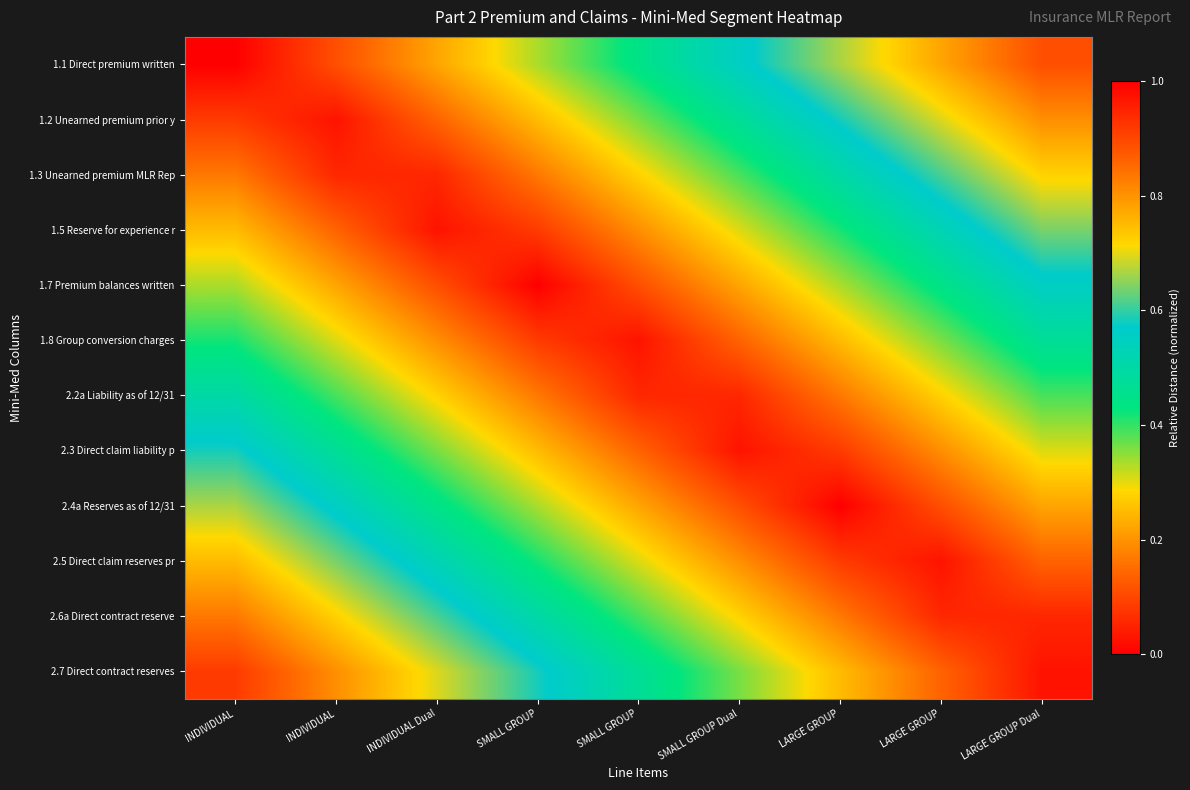

Reading left to right, what are all the values shown in this chart?

1.1 Direct premium written: INDIVIDUAL=0.0	INDIVIDUAL=0.1	INDIVIDUAL Dual=0.2	SMALL GROUP=0.3	SMALL GROUP=0.4	SMALL GROUP Dual=0.6	LARGE GROUP=0.7	LARGE GROUP=0.8	LARGE GROUP Dual=0.9
1.2 Unearned premium prior y: INDIVIDUAL=0.1	INDIVIDUAL=0.0	INDIVIDUAL Dual=0.1	SMALL GROUP=0.2	SMALL GROUP=0.4	SMALL GROUP Dual=0.5	LARGE GROUP=0.6	LARGE GROUP=0.7	LARGE GROUP Dual=0.8
1.3 Unearned premium MLR Rep: INDIVIDUAL=0.2	INDIVIDUAL=0.1	INDIVIDUAL Dual=0.1	SMALL GROUP=0.2	SMALL GROUP=0.3	SMALL GROUP Dual=0.4	LARGE GROUP=0.5	LARGE GROUP=0.6	LARGE GROUP Dual=0.7
1.5 Reserve for experience r: INDIVIDUAL=0.2	INDIVIDUAL=0.1	INDIVIDUAL Dual=0.0	SMALL GROUP=0.1	SMALL GROUP=0.2	SMALL GROUP Dual=0.3	LARGE GROUP=0.4	LARGE GROUP=0.5	LARGE GROUP Dual=0.6
1.7 Premium balances written: INDIVIDUAL=0.3	INDIVIDUAL=0.2	INDIVIDUAL Dual=0.1	SMALL GROUP=0.0	SMALL GROUP=0.1	SMALL GROUP Dual=0.2	LARGE GROUP=0.3	LARGE GROUP=0.4	LARGE GROUP Dual=0.6
1.8 Group conversion charges: INDIVIDUAL=0.4	INDIVIDUAL=0.3	INDIVIDUAL Dual=0.2	SMALL GROUP=0.1	SMALL GROUP=0.0	SMALL GROUP Dual=0.1	LARGE GROUP=0.2	LARGE GROUP=0.4	LARGE GROUP Dual=0.5
2.2a Liability as of 12/31: INDIVIDUAL=0.5	INDIVIDUAL=0.4	INDIVIDUAL Dual=0.3	SMALL GROUP=0.2	SMALL GROUP=0.1	SMALL GROUP Dual=0.1	LARGE GROUP=0.2	LARGE GROUP=0.3	LARGE GROUP Dual=0.4
2.3 Direct claim liability p: INDIVIDUAL=0.6	INDIVIDUAL=0.5	INDIVIDUAL Dual=0.4	SMALL GROUP=0.3	SMALL GROUP=0.1	SMALL GROUP Dual=0.0	LARGE GROUP=0.1	LARGE GROUP=0.2	LARGE GROUP Dual=0.3
2.4a Reserves as of 12/31: INDIVIDUAL=0.7	INDIVIDUAL=0.6	INDIVIDUAL Dual=0.4	SMALL GROUP=0.3	SMALL GROUP=0.2	SMALL GROUP Dual=0.1	LARGE GROUP=0.0	LARGE GROUP=0.1	LARGE GROUP Dual=0.2
2.5 Direct claim reserves pr: INDIVIDUAL=0.8	INDIVIDUAL=0.6	INDIVIDUAL Dual=0.5	SMALL GROUP=0.4	SMALL GROUP=0.3	SMALL GROUP Dual=0.2	LARGE GROUP=0.1	LARGE GROUP=0.0	LARGE GROUP Dual=0.1
2.6a Direct contract reserve: INDIVIDUAL=0.8	INDIVIDUAL=0.7	INDIVIDUAL Dual=0.6	SMALL GROUP=0.5	SMALL GROUP=0.4	SMALL GROUP Dual=0.3	LARGE GROUP=0.2	LARGE GROUP=0.1	LARGE GROUP Dual=0.1
2.7 Direct contract reserves: INDIVIDUAL=0.9	INDIVIDUAL=0.8	INDIVIDUAL Dual=0.7	SMALL GROUP=0.6	SMALL GROUP=0.5	SMALL GROUP Dual=0.4	LARGE GROUP=0.2	LARGE GROUP=0.1	LARGE GROUP Dual=0.0